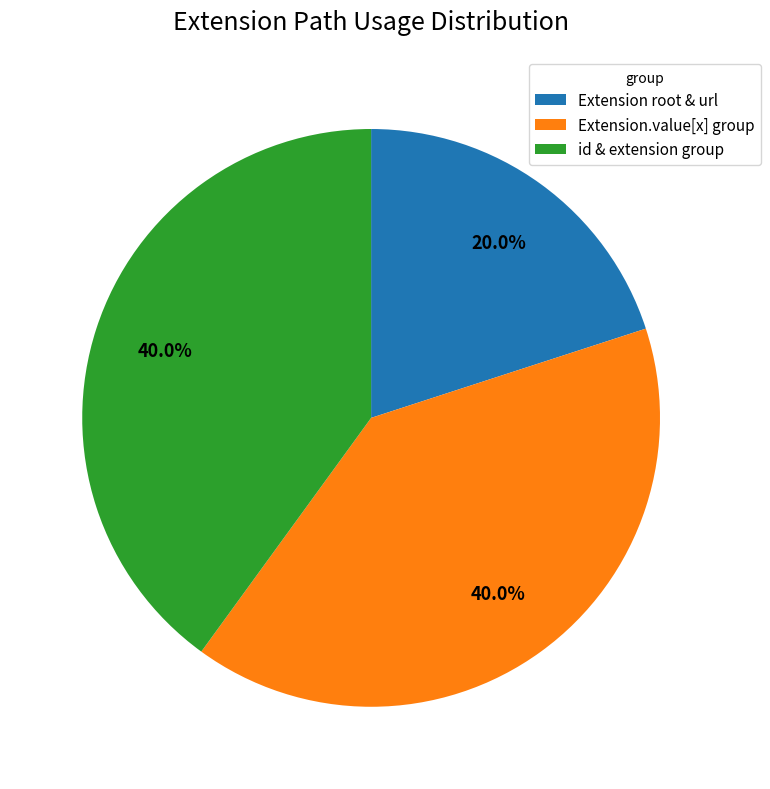

Is there any slice that represents more than half of the pie?

No